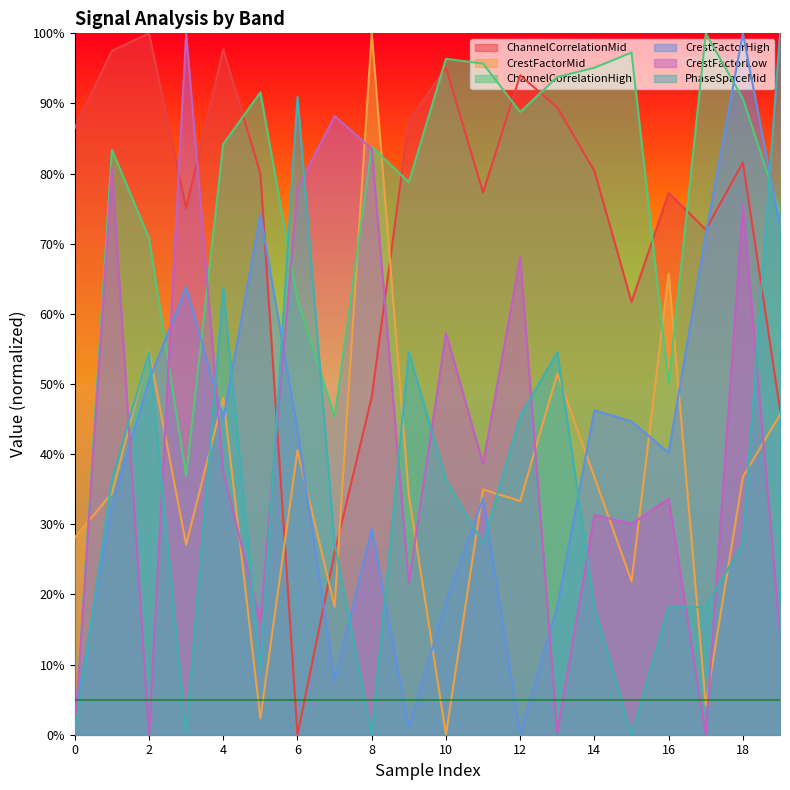

What are all the series names shown in the legend?

ChannelCorrelationMid, CrestFactorMid, ChannelCorrelationHigh, CrestFactorHigh, CrestFactorLow, PhaseSpaceMid